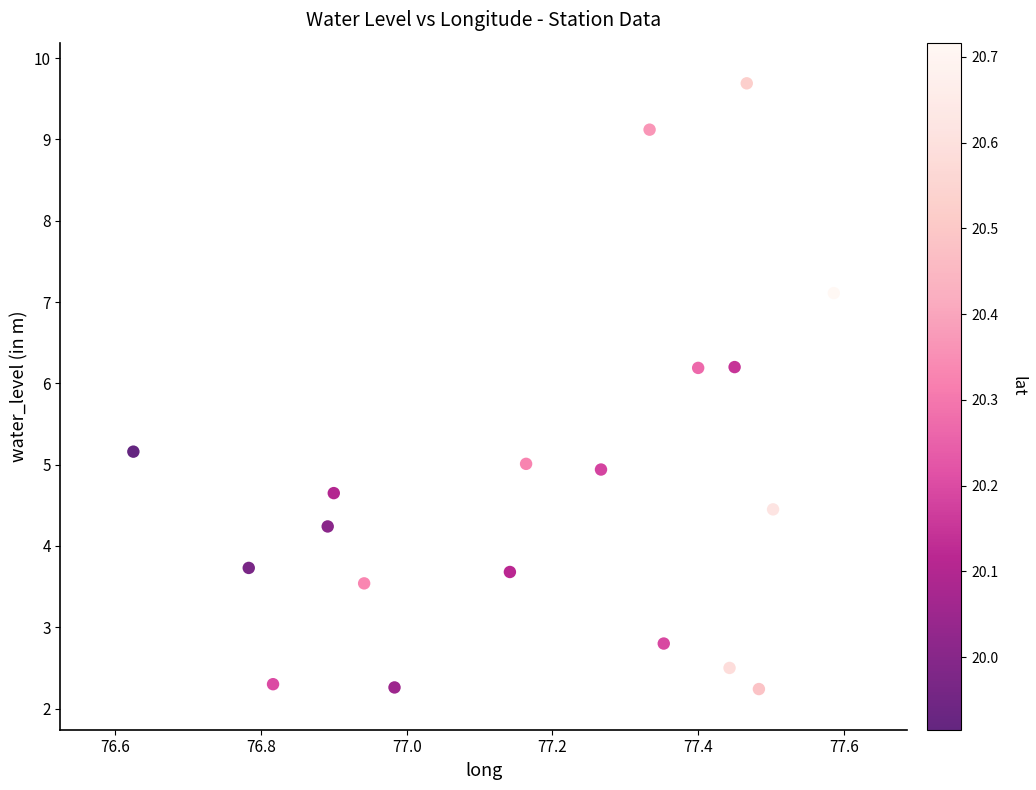

What is the range of X values (max minus min)?

1.0